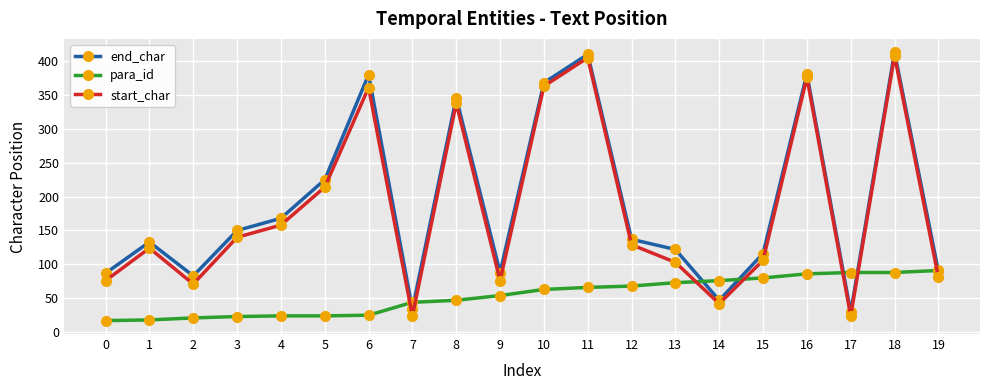

What is the value of the end_char point at the 11th from the left?

368